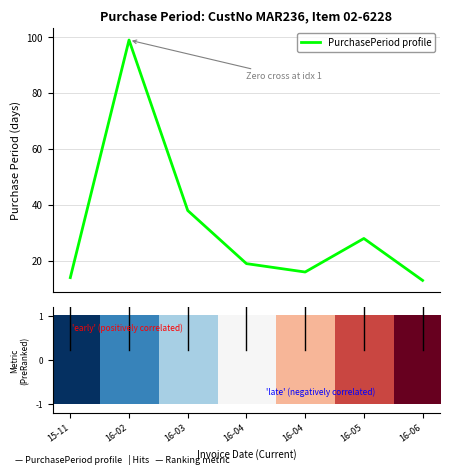

Count the number of categories in the chart.

7